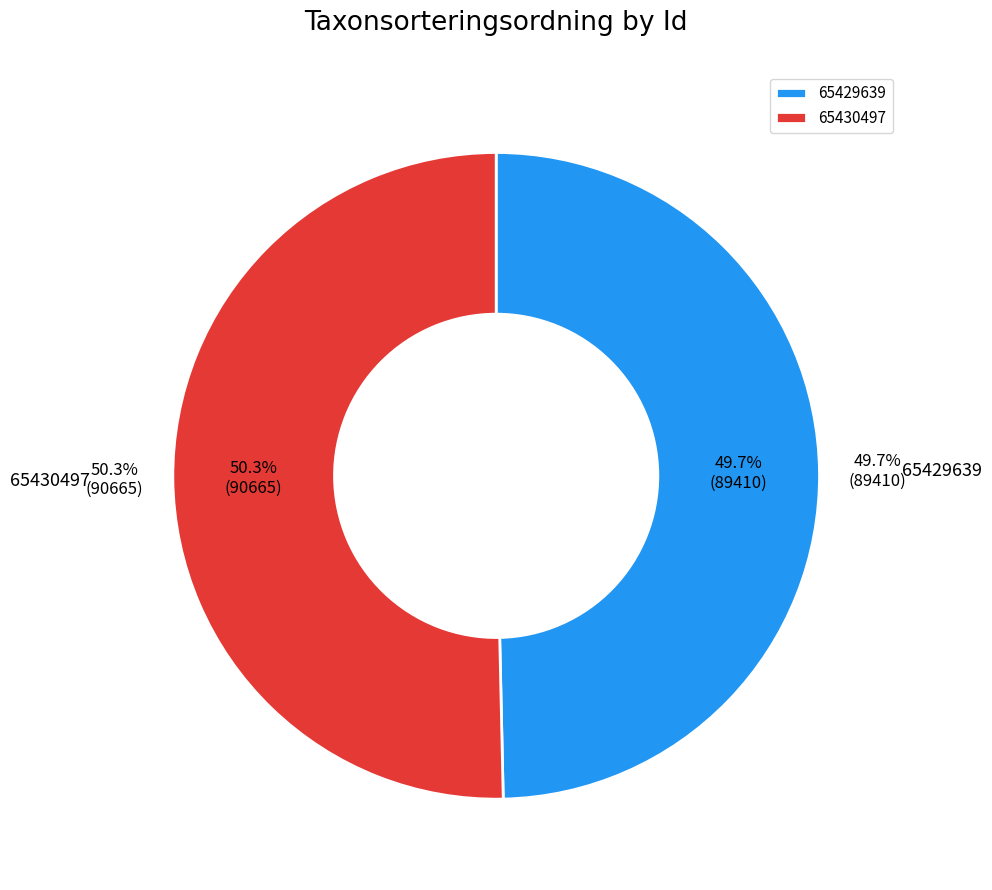

To the nearest percent, what is the average slice percentage?

50%